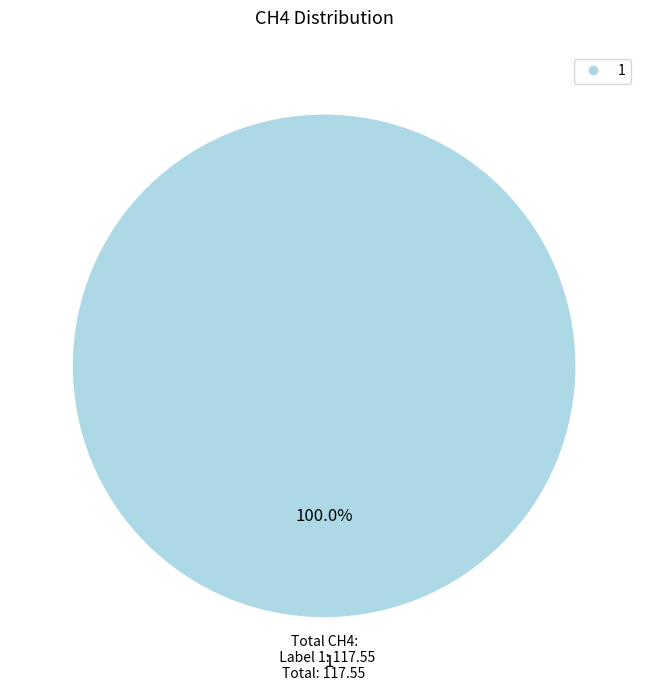

Does any single category account for the majority?

Yes